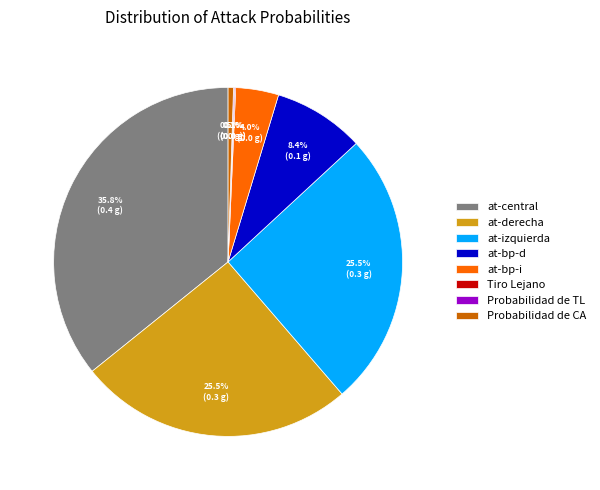

Combined, what portion of the pie is at-central and at-bp-i?

39.8%